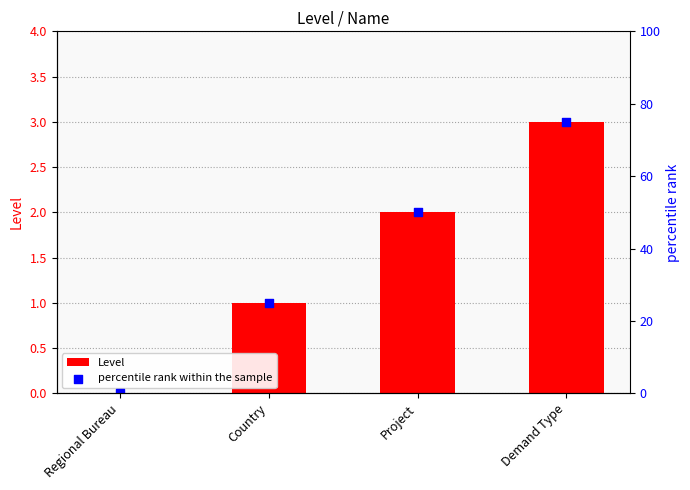

What is the total value across all series at Project?

52